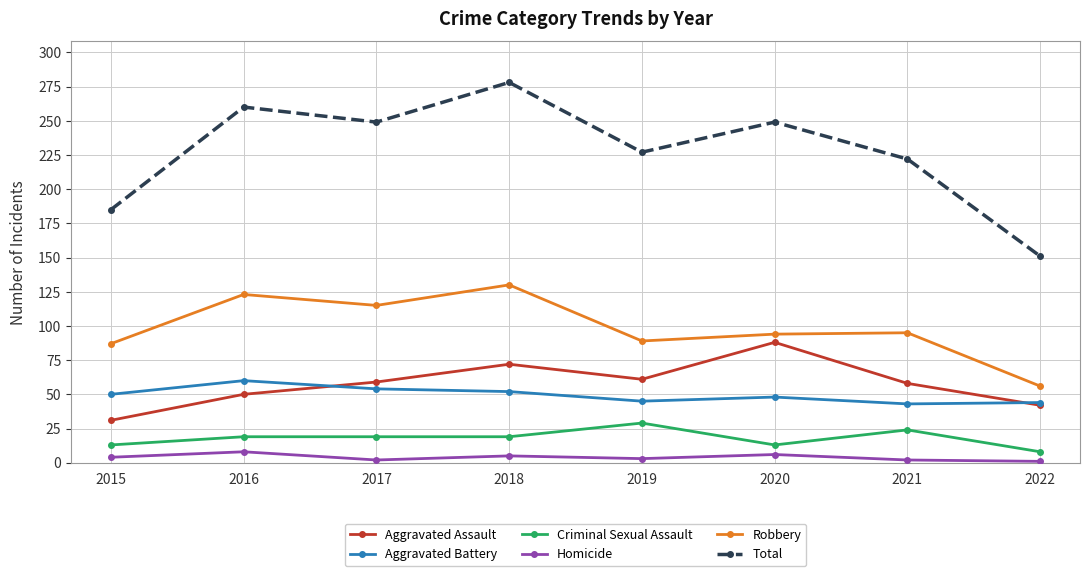

What is the sum of the Criminal Sexual Assault values at 2018 and 2020?

32